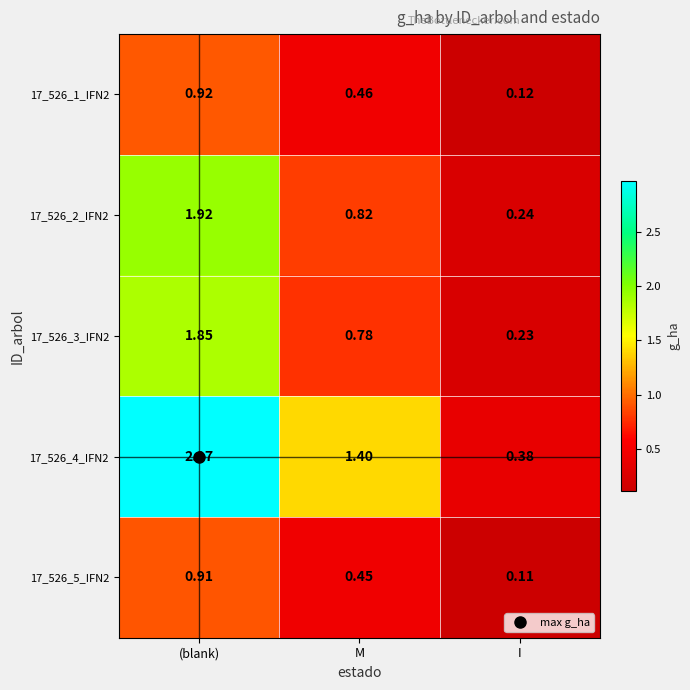

At which category is the sum across all series the highest?

(blank)